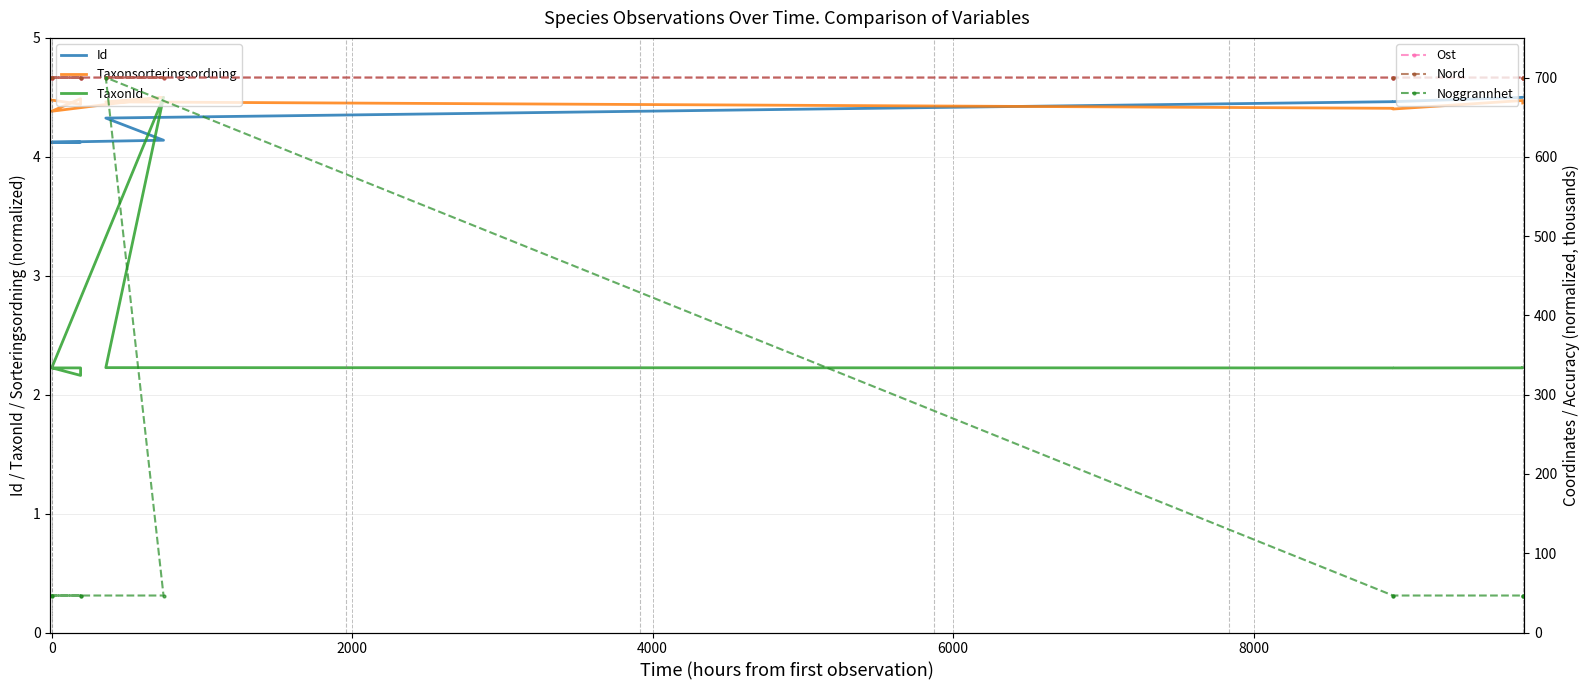

Does the chart have visible grid lines?

Yes